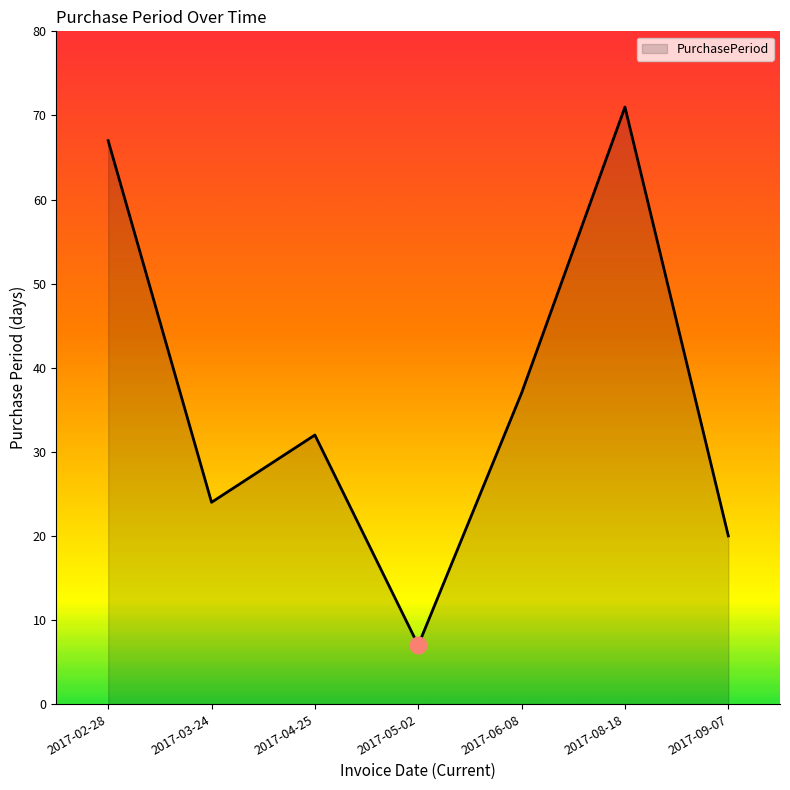

What position from the left is 2017-03-24?

2